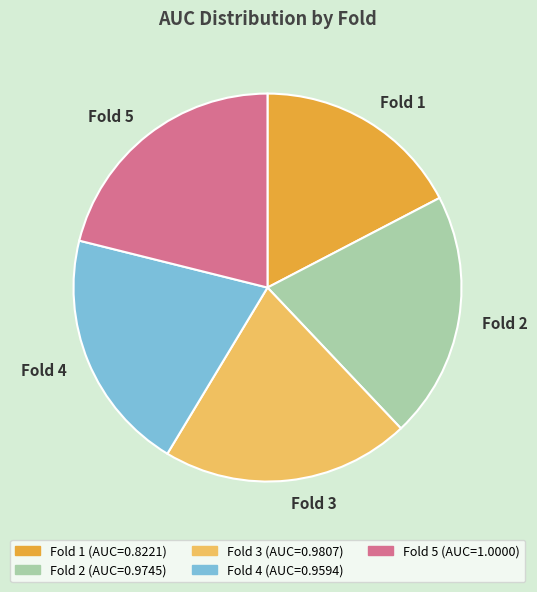

Count the number of slices in the pie.

5